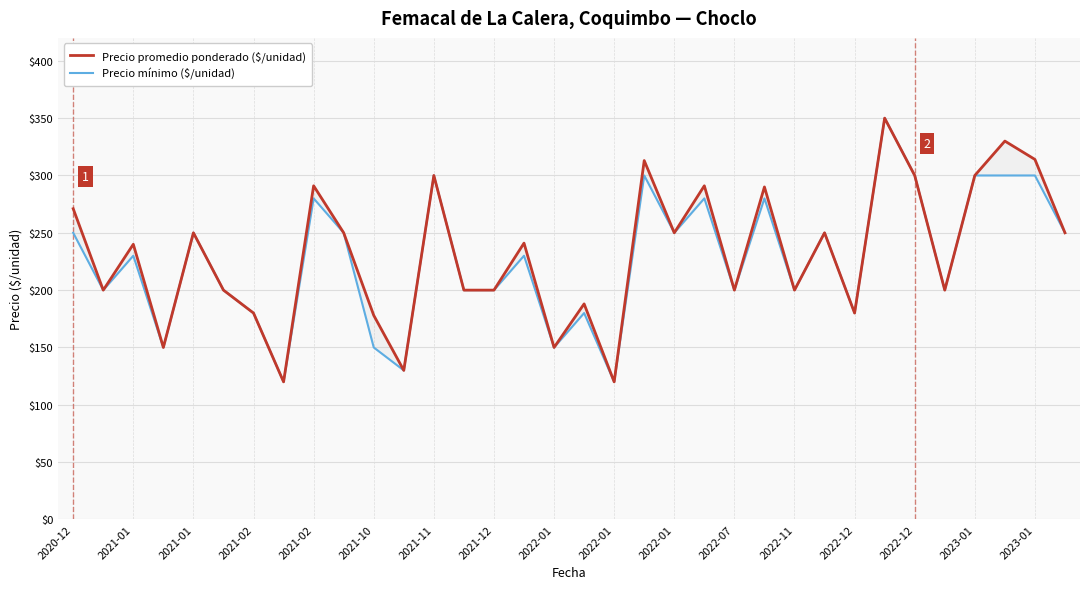

How many interior local peaks does the Precio promedio ponderado ($/unidad) series have?

12